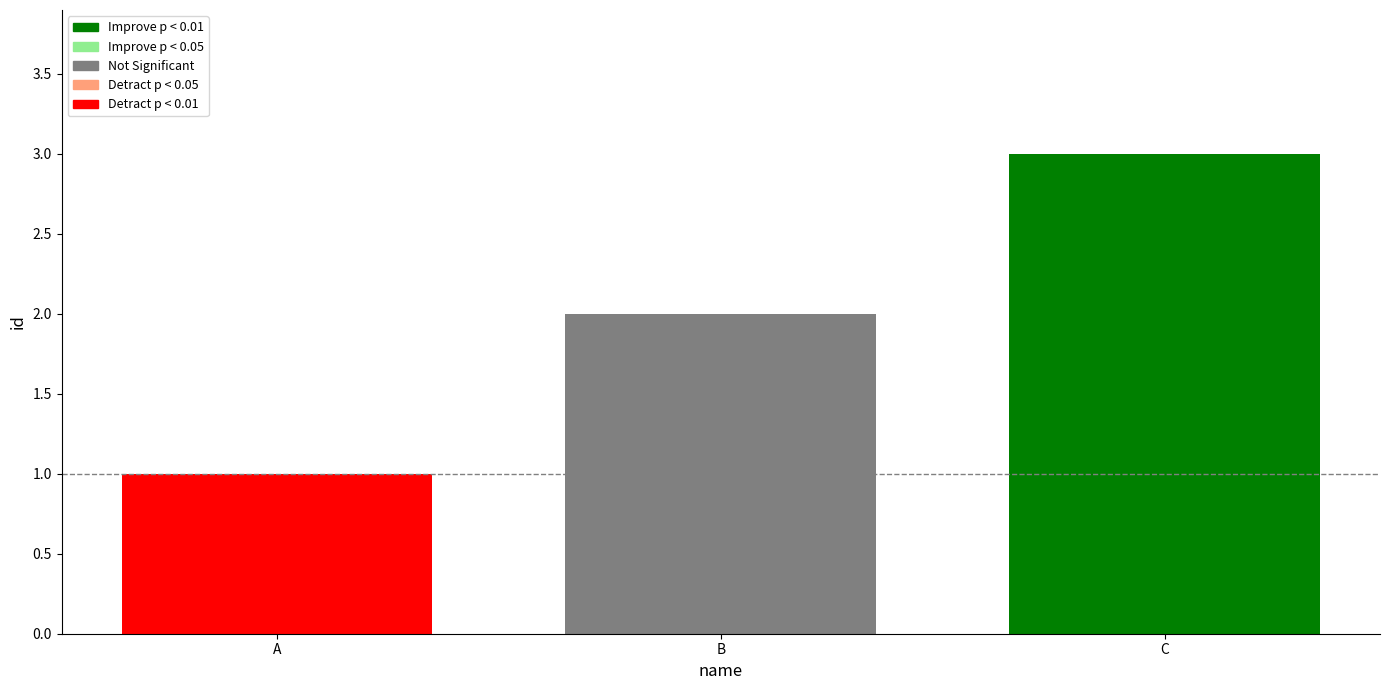

Reading right to left, list all the values displayed in this chart.

C=3	B=2	A=1